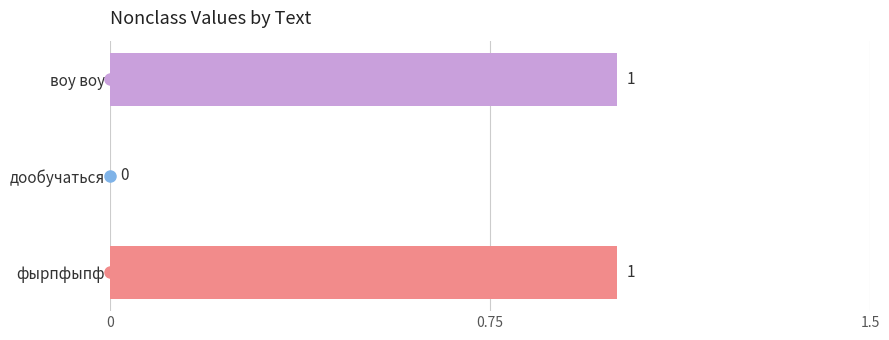

Which has a higher value, дообучаться or воу воу?

воу воу